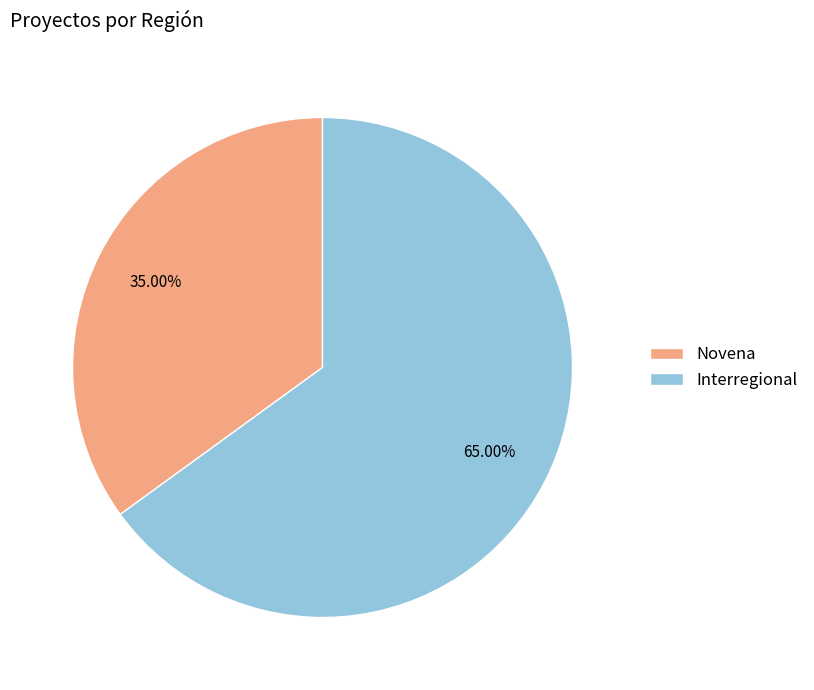

What is the total percentage of Interregional and Novena?

100.0%